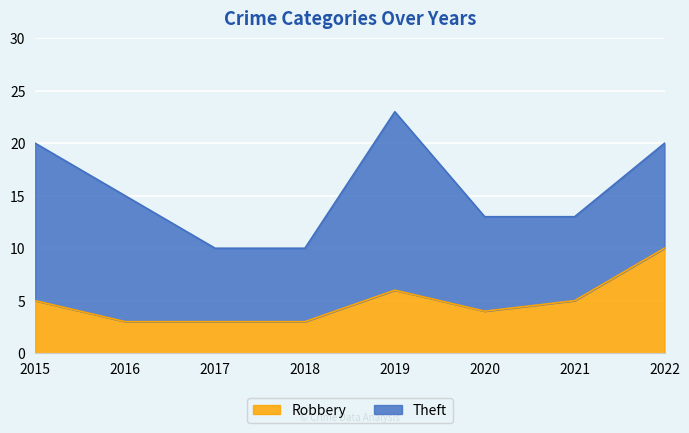

How many points are lower than both their immediate neighbors (excluding endpoints)?

1